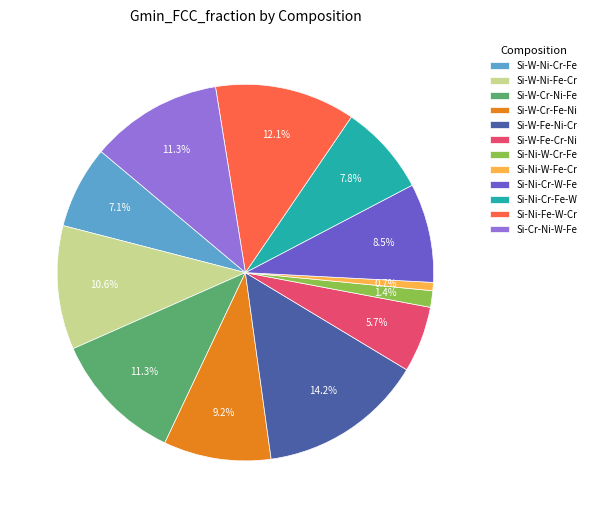

What is the ratio of the value at Si-Ni-W-Fe-Cr to the value at Si-W-Ni-Cr-Fe?

0.1